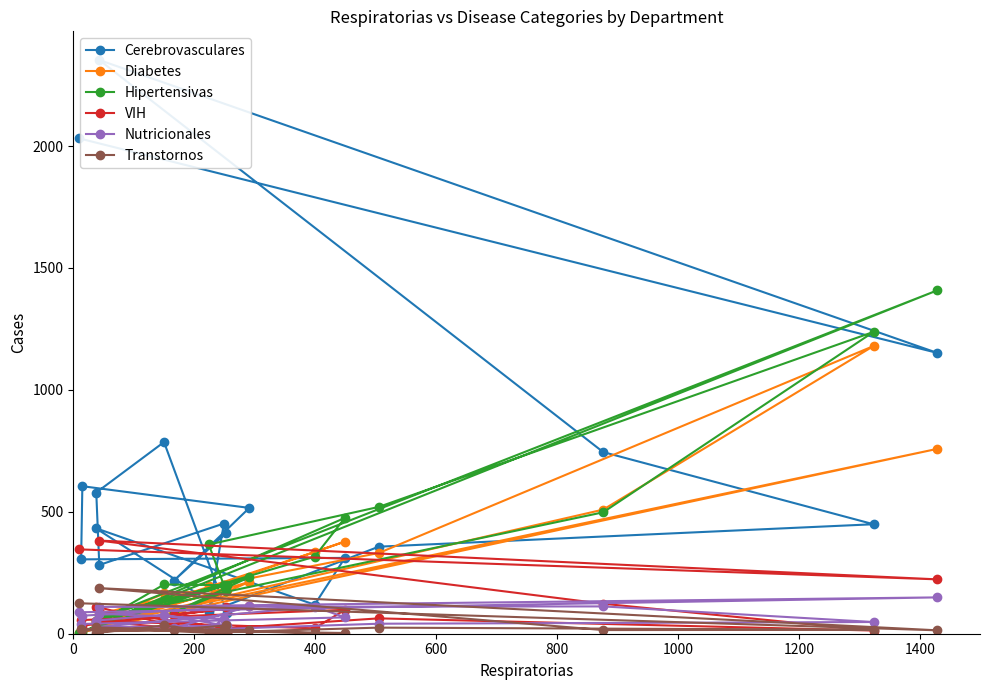

The value of Hipertensivas at 0 is 3. True or false?

True